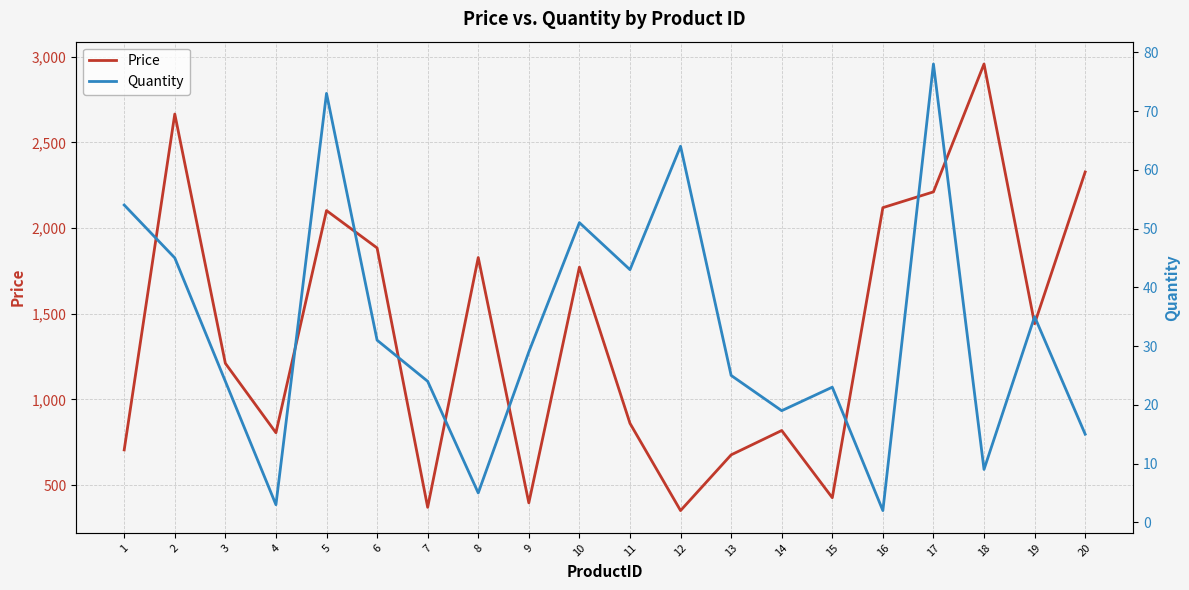

What is the value of the Price point at the 13th from the left?

677